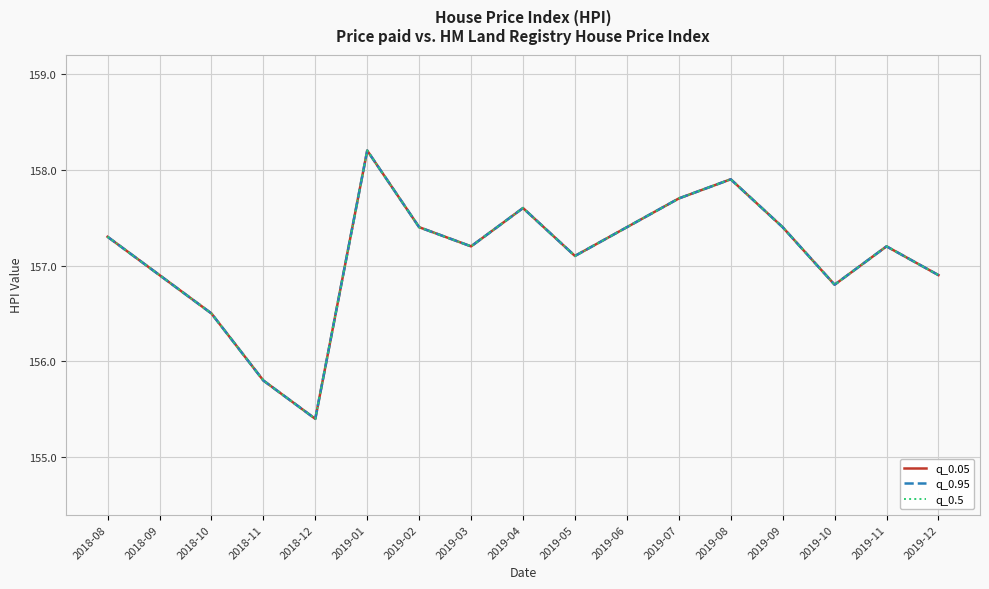

Does the chart display data point markers on the line(s)?

No